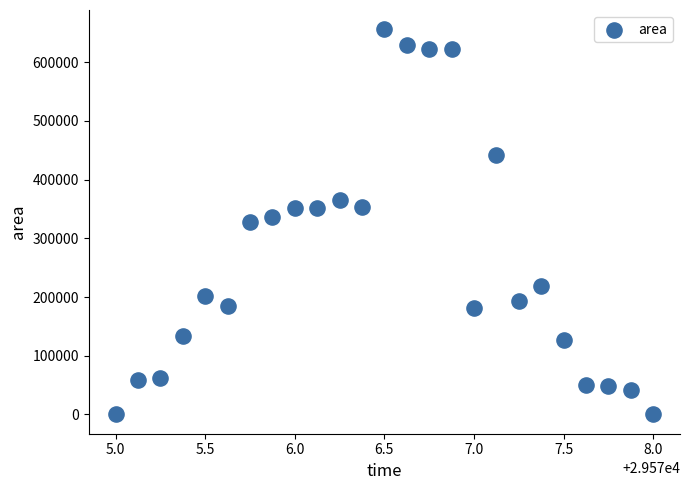

What is the range of Y values (max minus min)?

656250